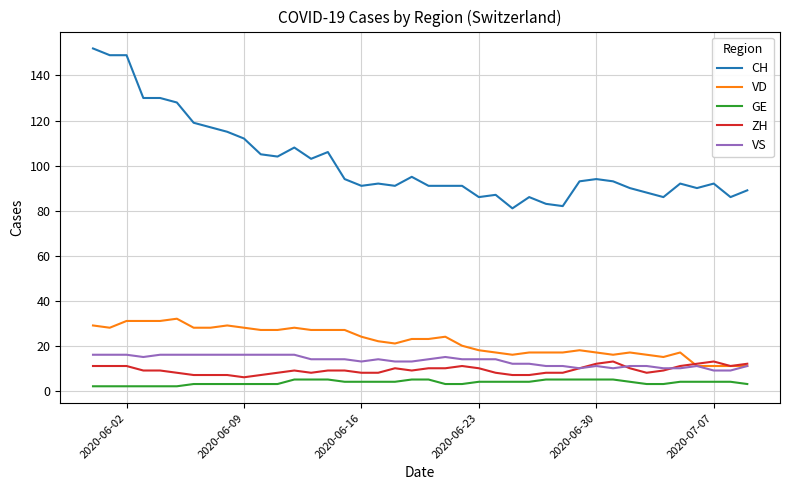

True or false: VS and CH intersect in this chart.

False